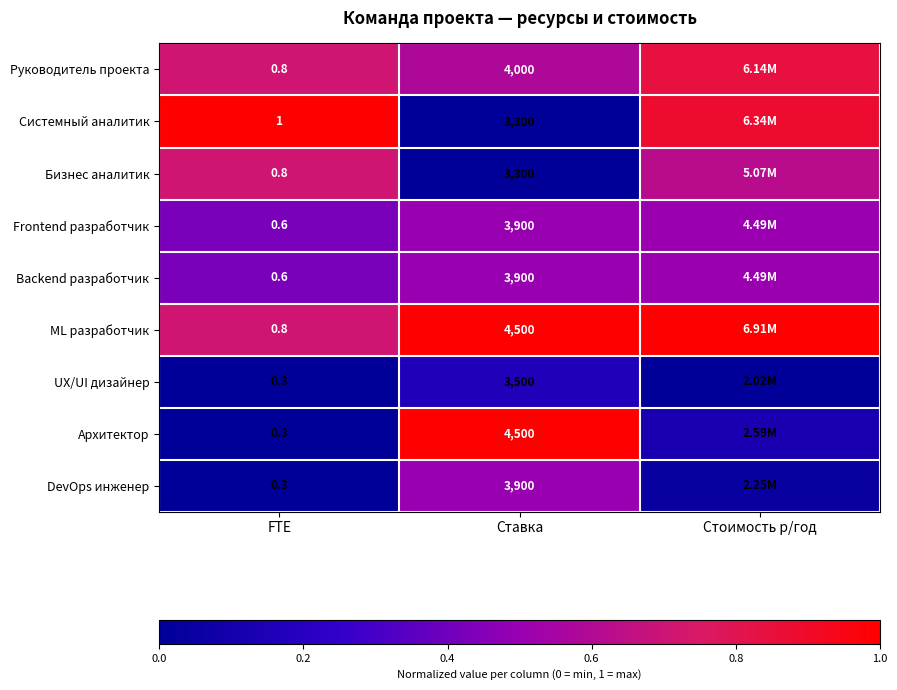

Is the value of Системный аналитик at FTE greater than the value of Frontend разработчик at FTE?

Yes